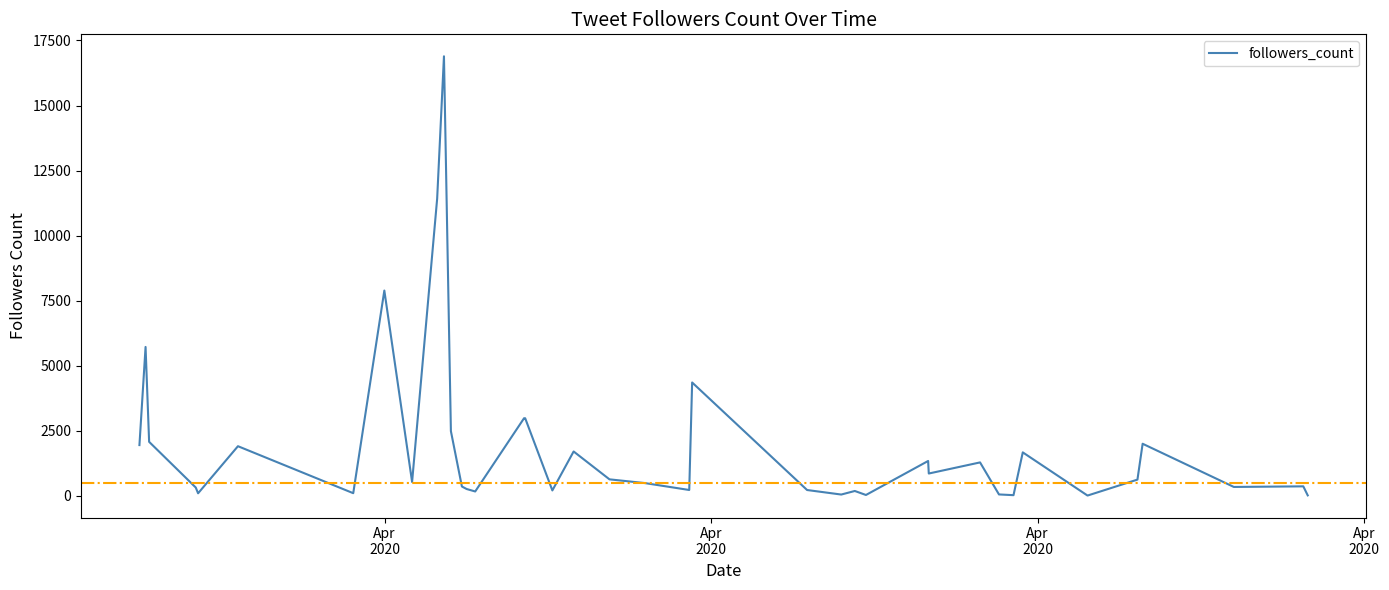

Is this an area chart (filled region under the line)?

No